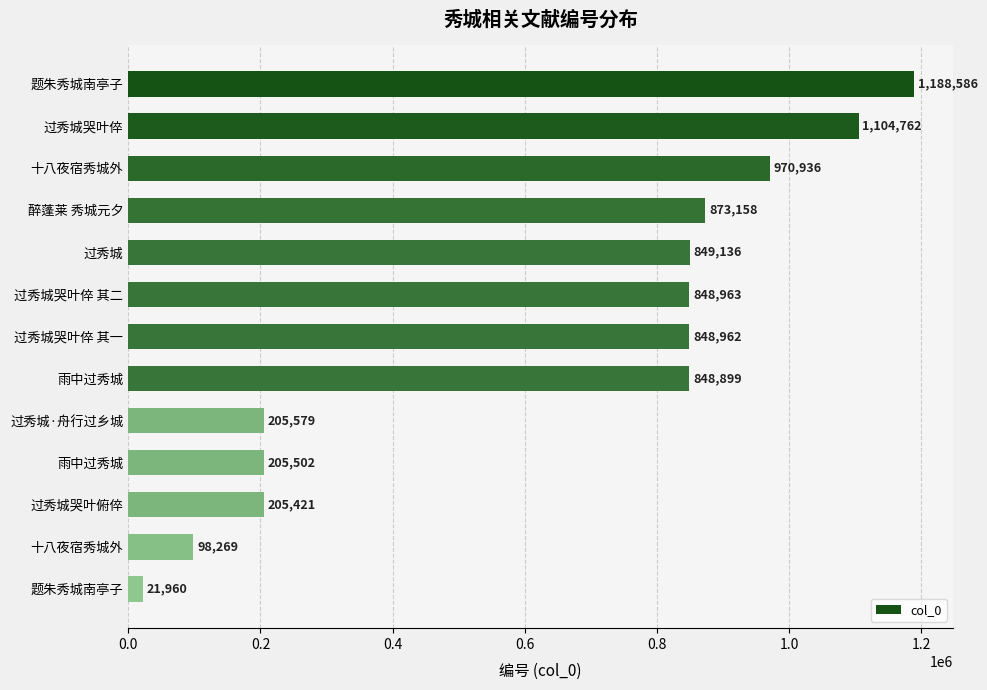

How many values are below 848962?

6